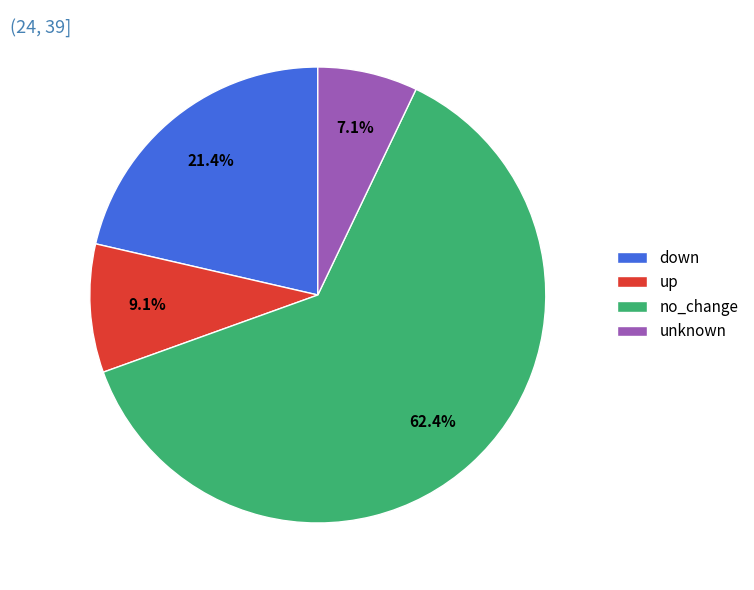

Rank the categories by value from highest to lowest.

no_change, down, up, unknown